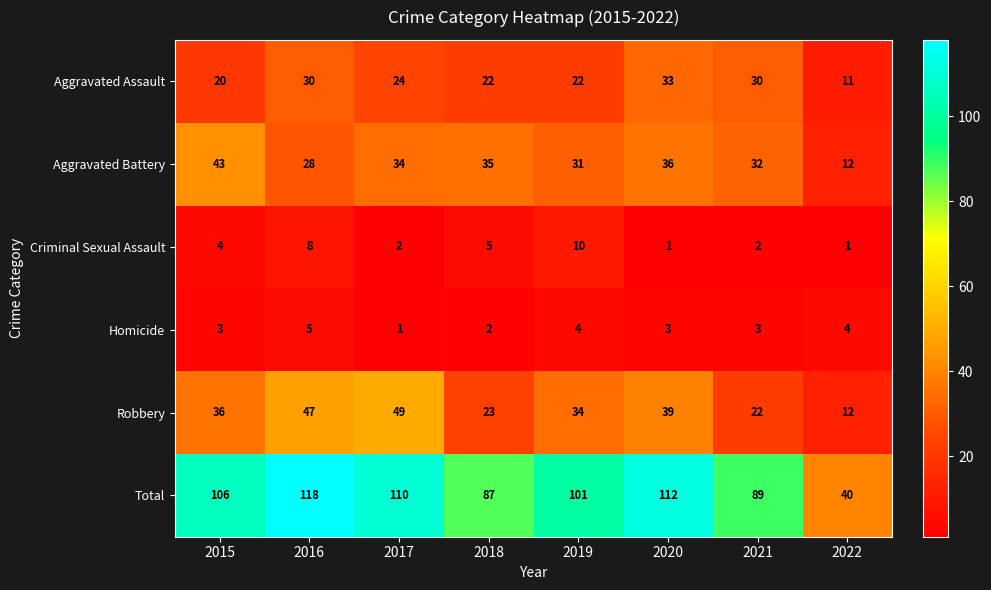

How many series are shown in this chart?

6